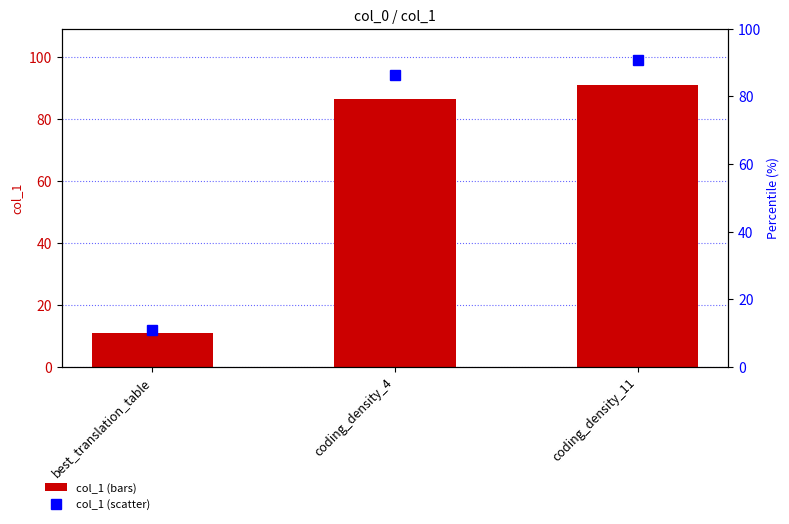

At which label does col_1 (right axis) first exceed 86?

coding_density_4